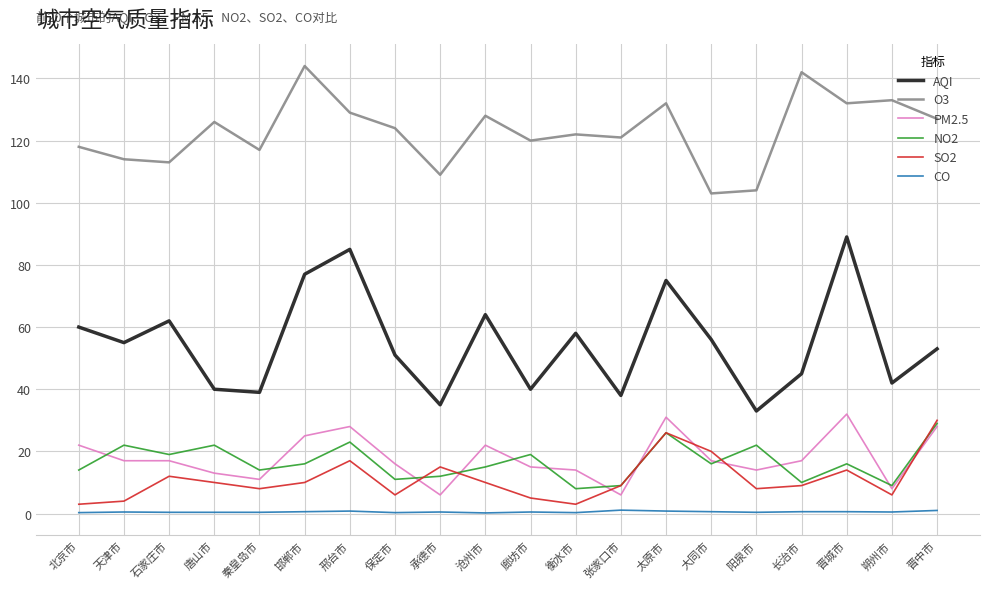

What is the greatest value displayed?

144.0